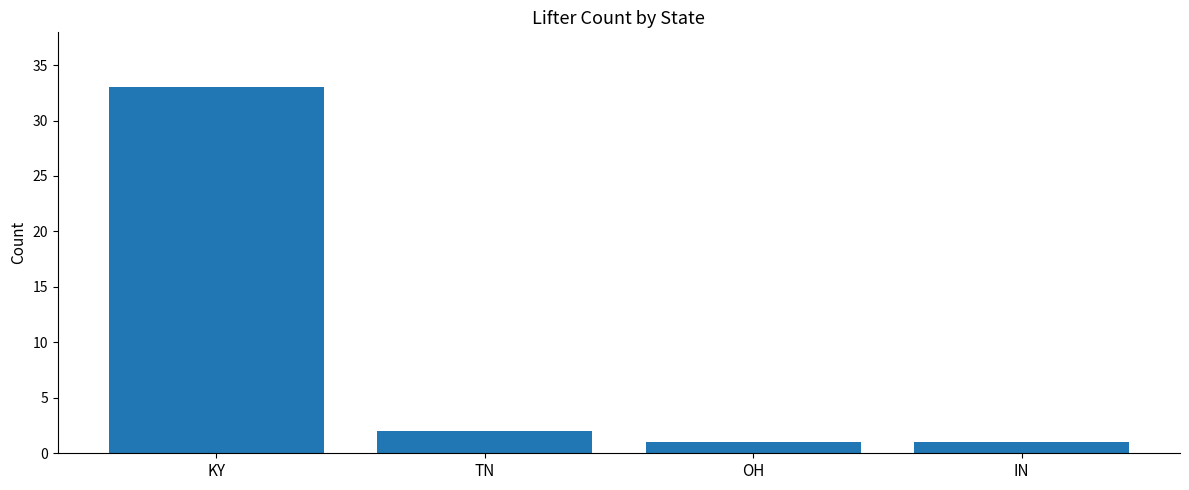

What is the greatest value displayed?

33